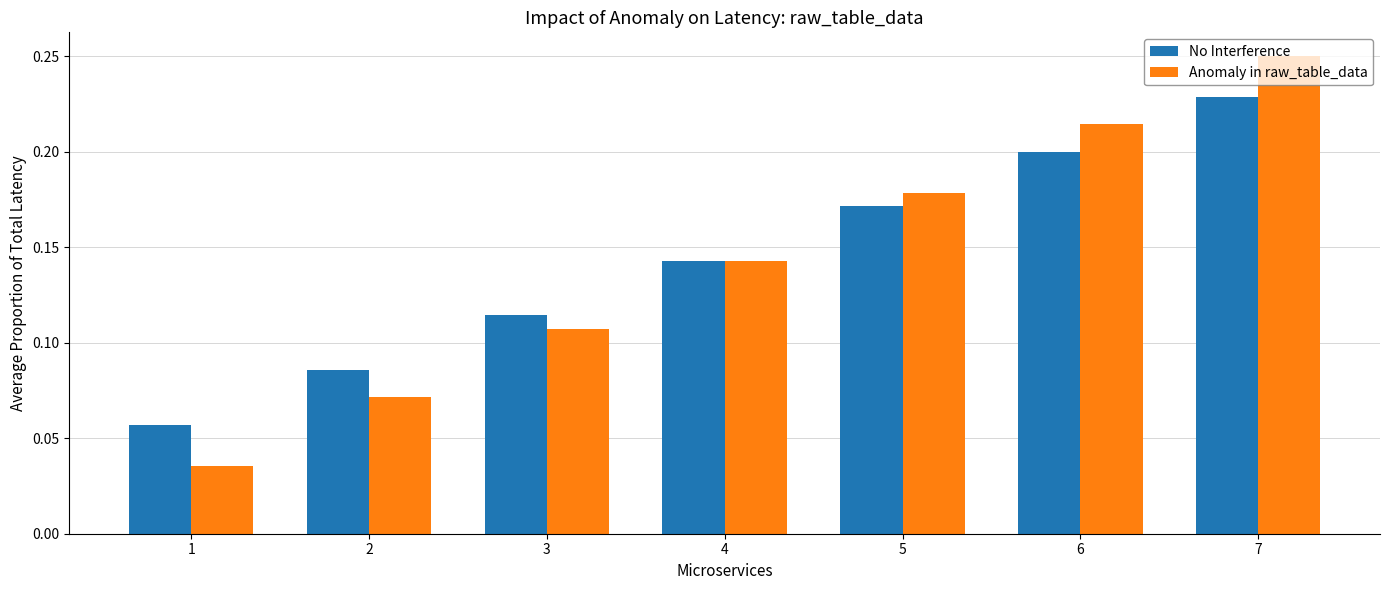

The No Interference series shows 0.1 at 7. True or false?

False